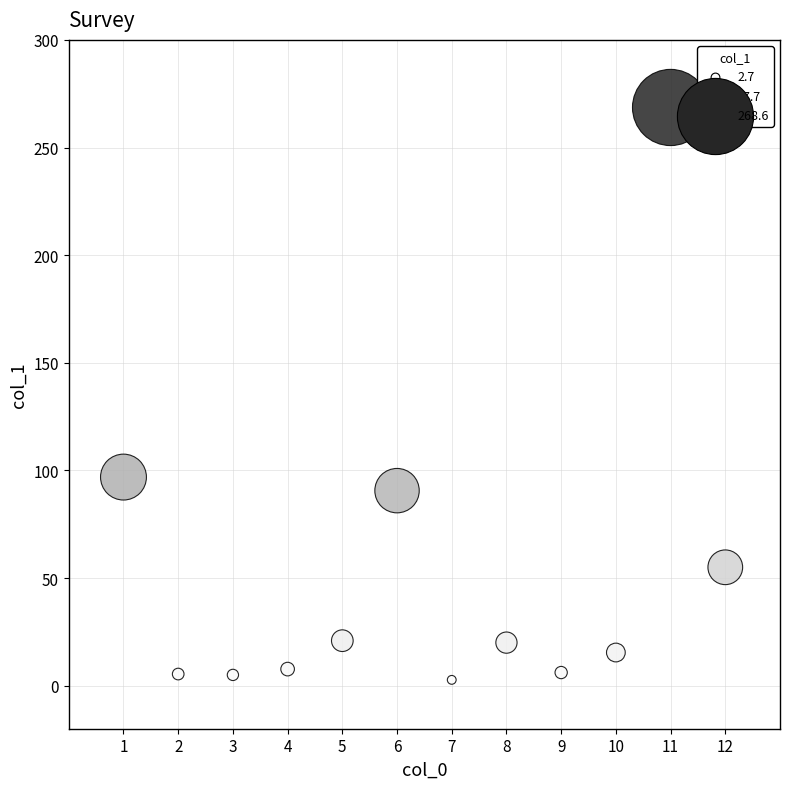

What Y value in the scatter plot is closest to 135?

96.9